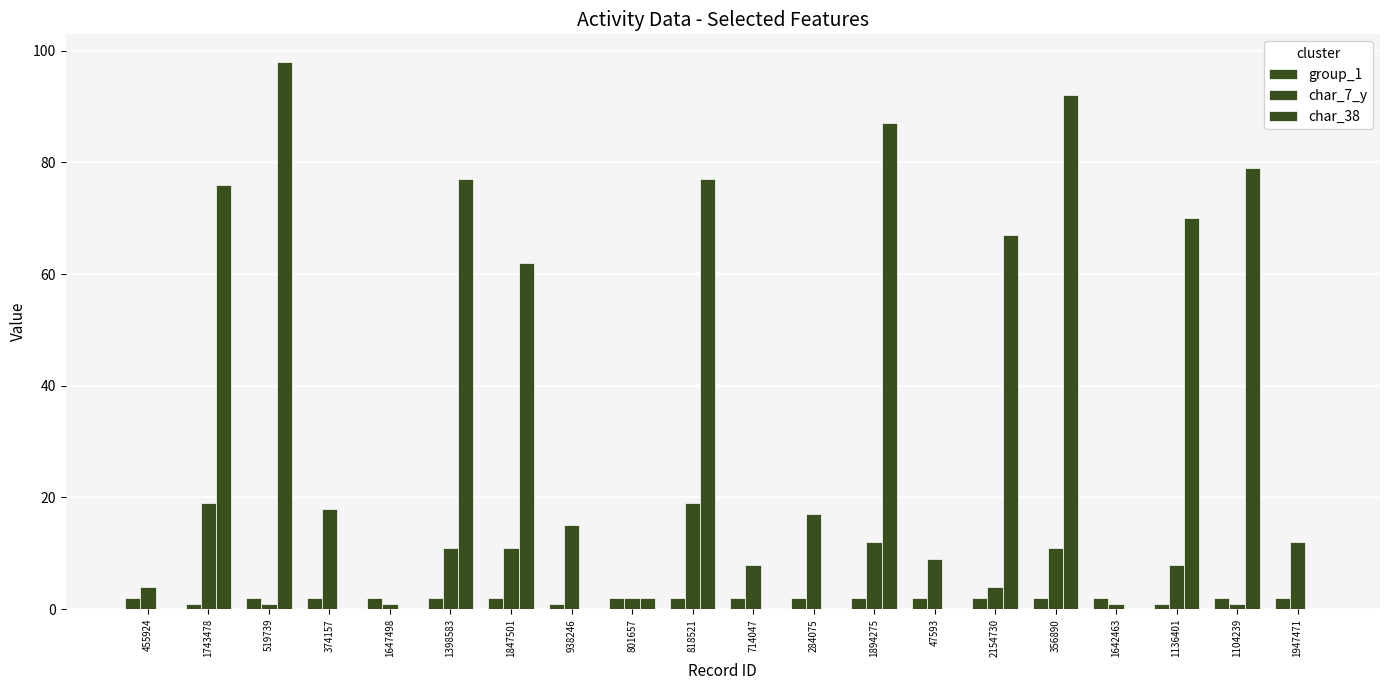

At which label does char_7_y reach its minimum?

519739